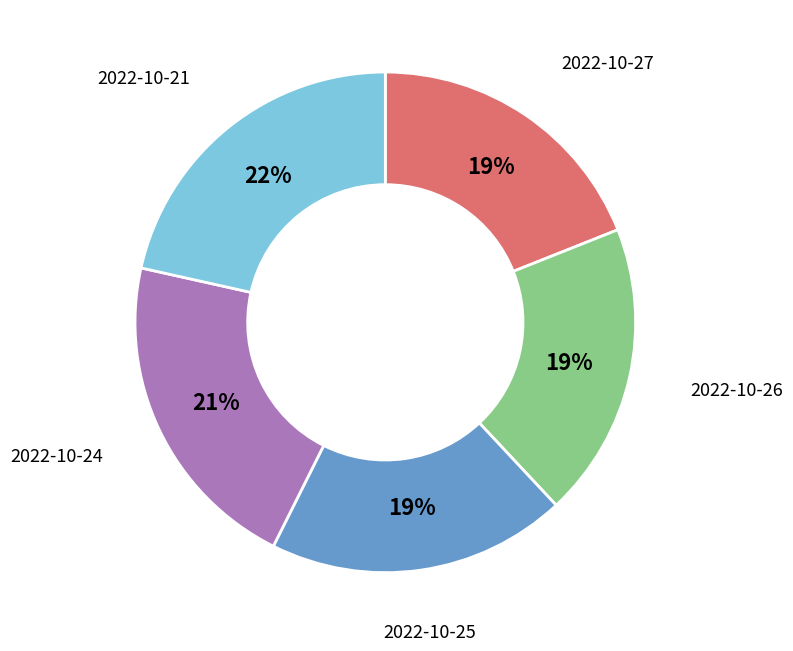

Is there a majority slice in this chart?

No